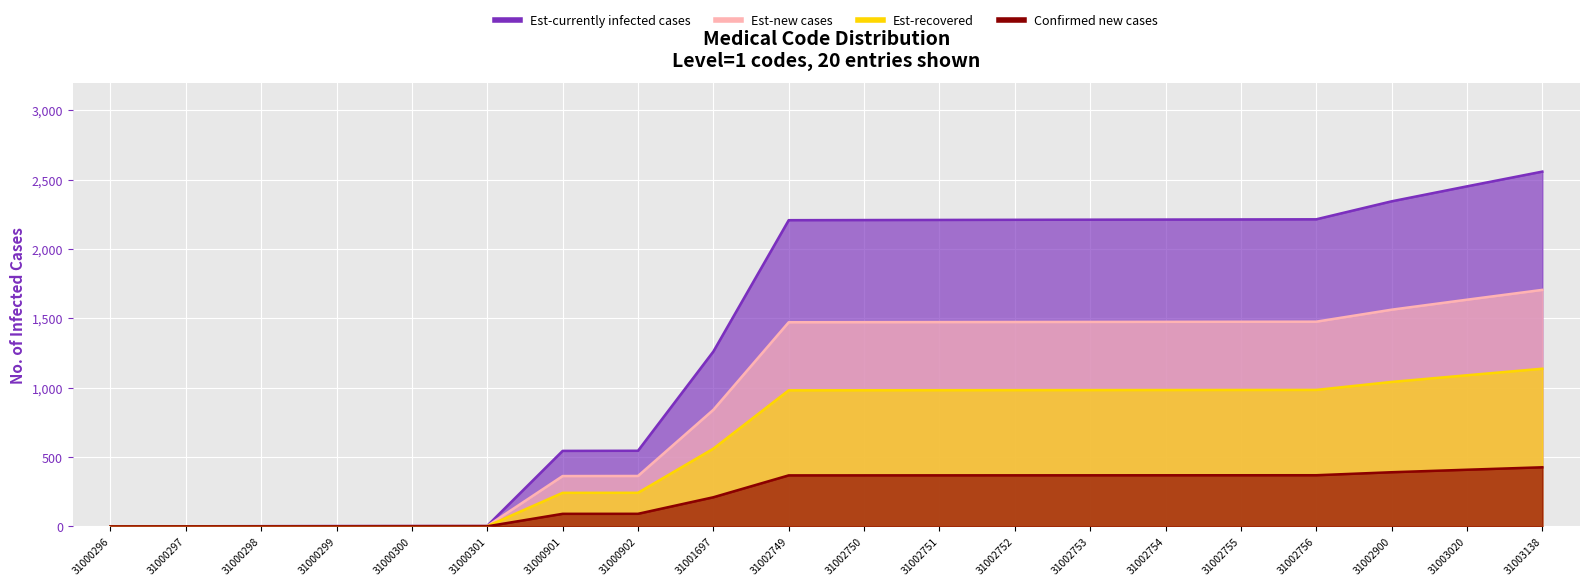

True or false: Est-recovered and Est-currently infected cases cross at least once.

False